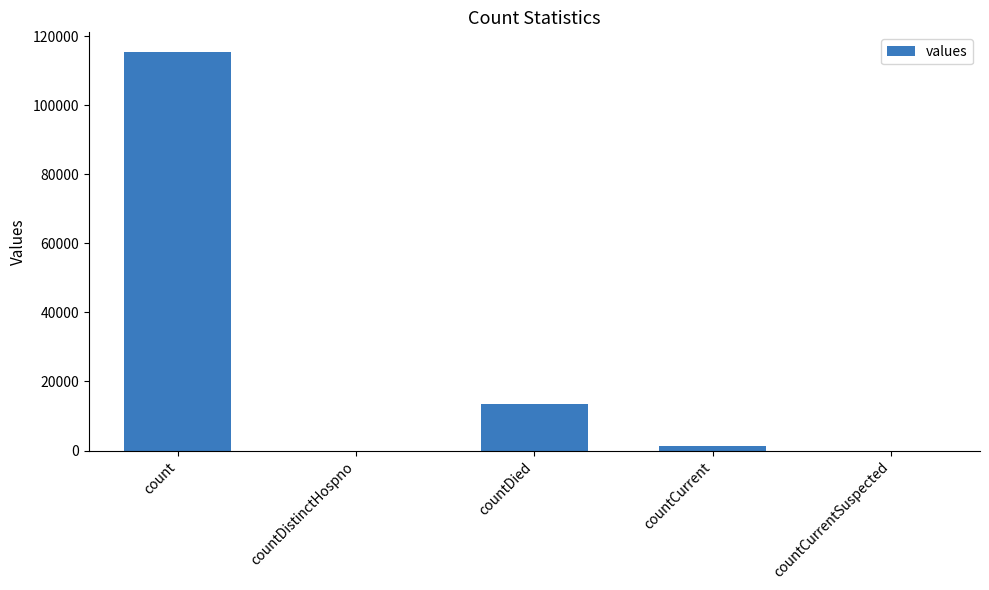

Between countDistinctHospno and countDied, which is larger?

countDied